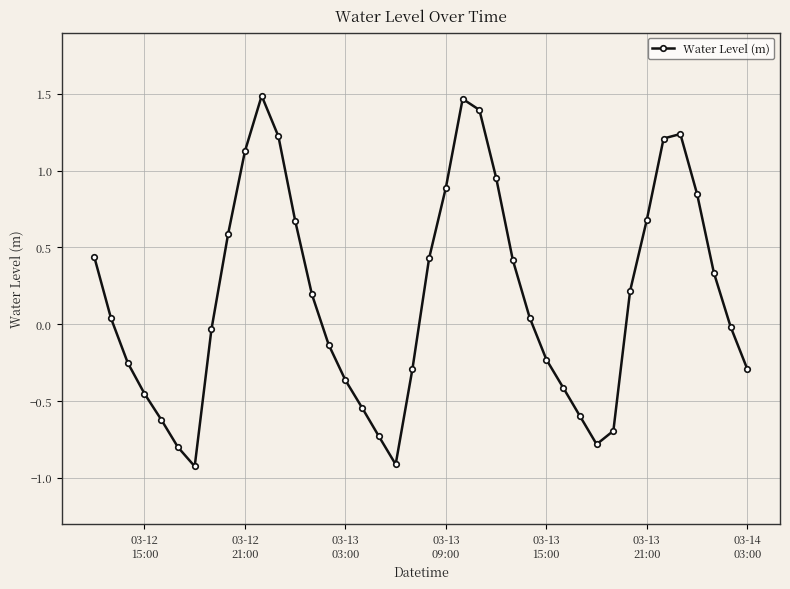

What is the difference between the maximum and minimum values?

2.4